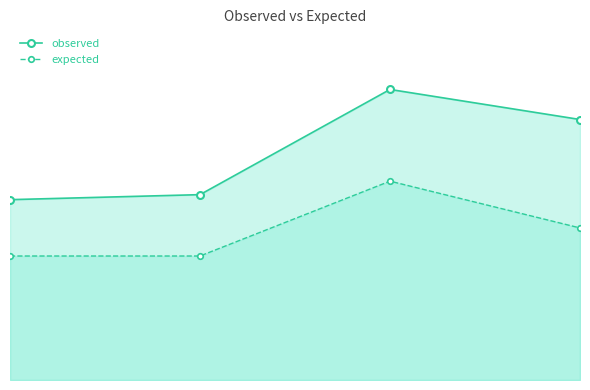

What is the approximate value of observed at 2?

58.0